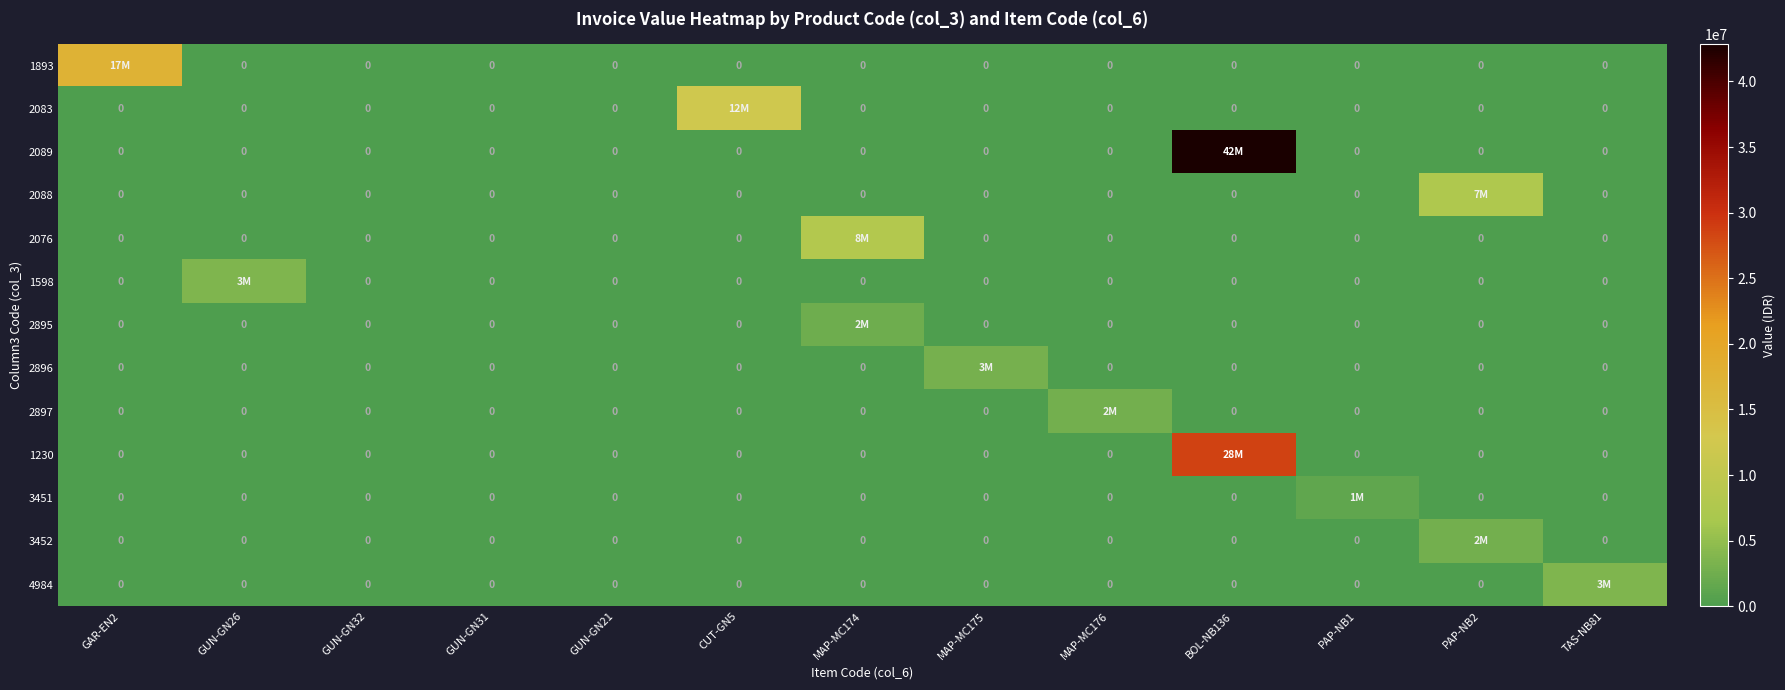

Which series changed the most between GUN-GN32 and PAP-NB1?

3451